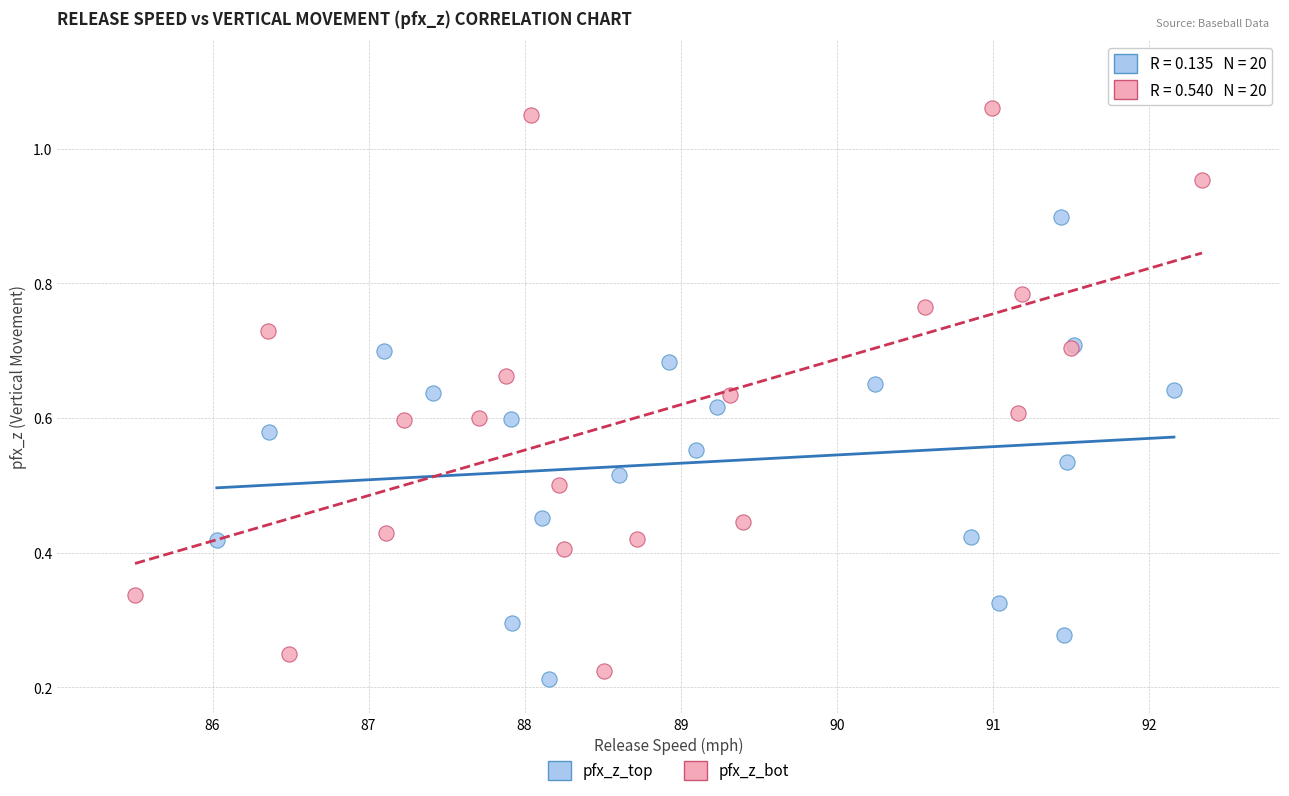

Which series reaches the maximum Y coordinate?

pfx_z_bot